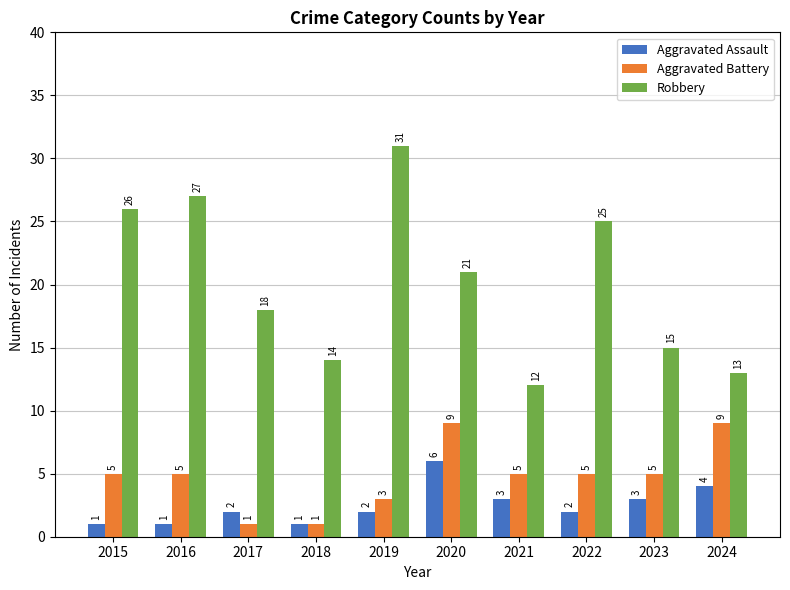

How many groups of bars are there?

10